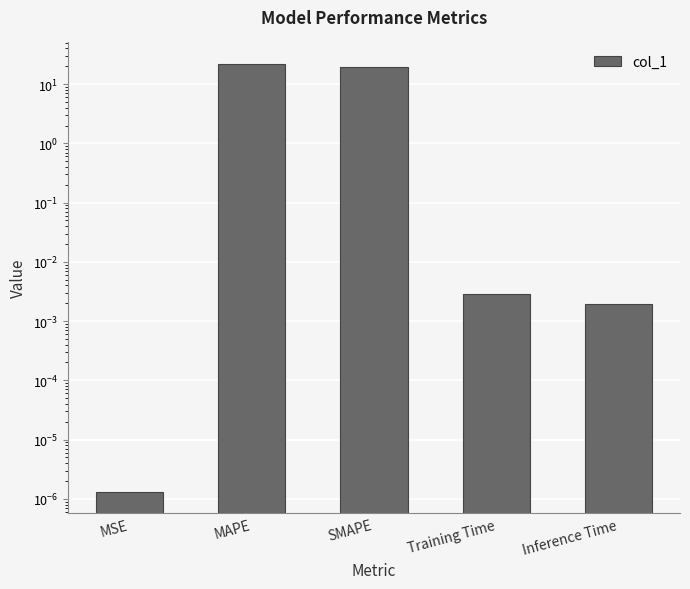

List the labels in order of value, largest first.

MAPE, SMAPE, Training Time, Inference Time, MSE